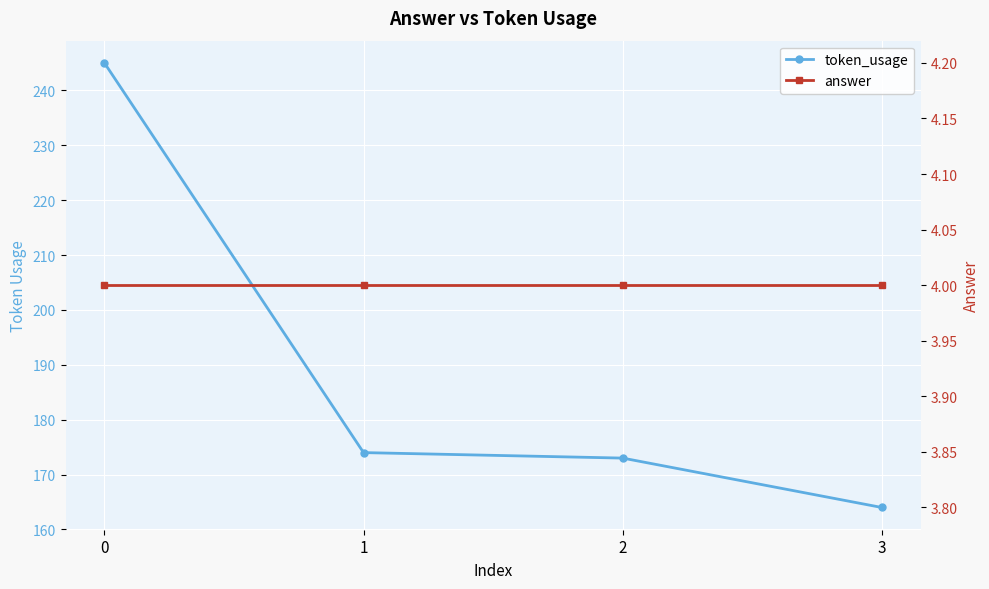

Read the answer value at 1.

4